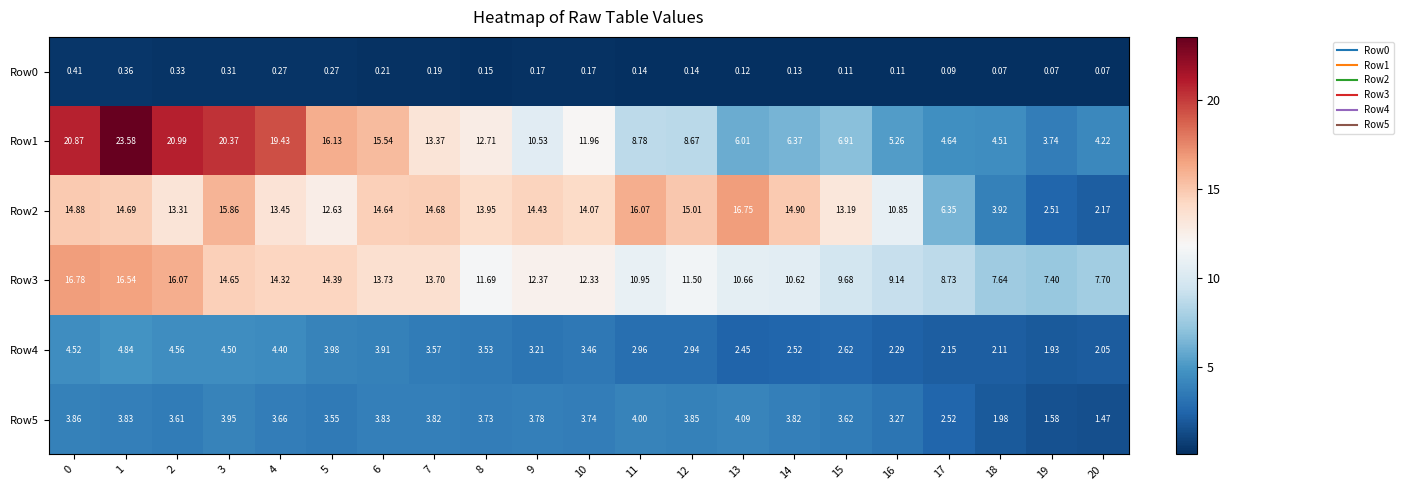

Is the value of Row5 at 13 greater than the value of Row2 at 15?

No